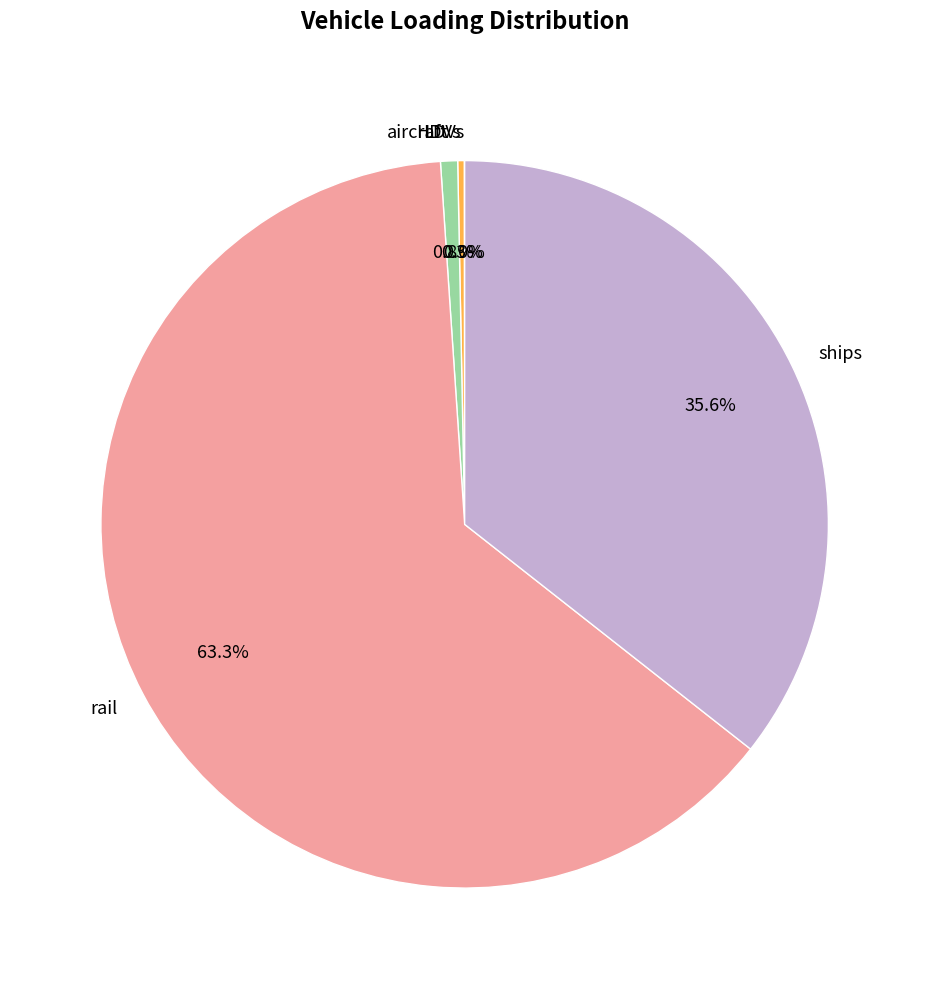

What percentage is the rail slice, to the nearest percent?

63%